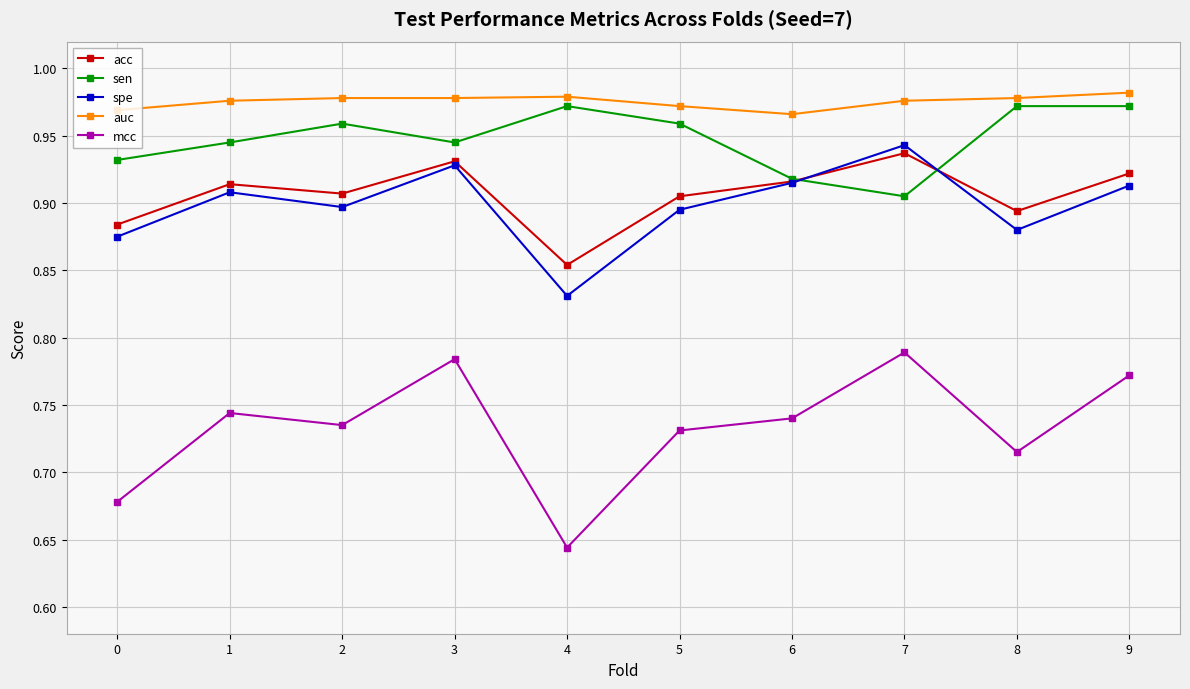

In mcc, how many points are higher than both neighbors (excluding endpoints)?

3